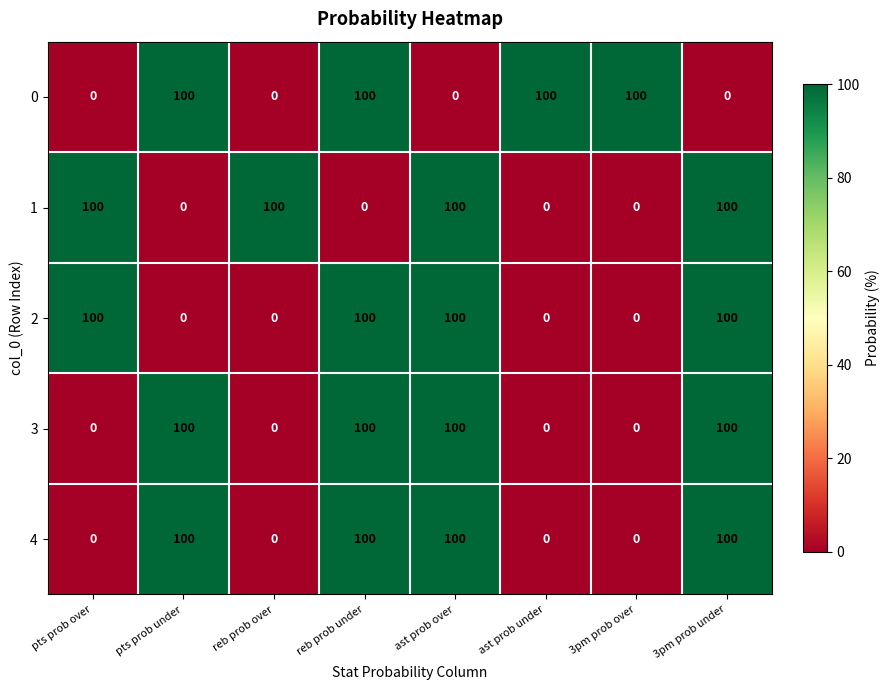

What is the sum of all 3 values?

400